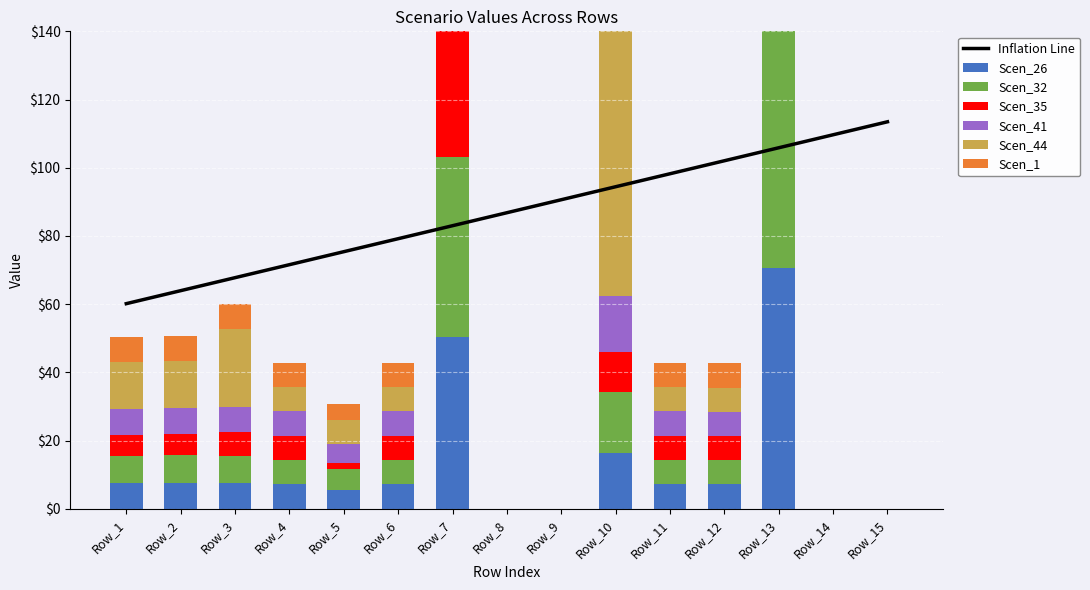

At which label is Scen_26 closest to 35?

Row_7